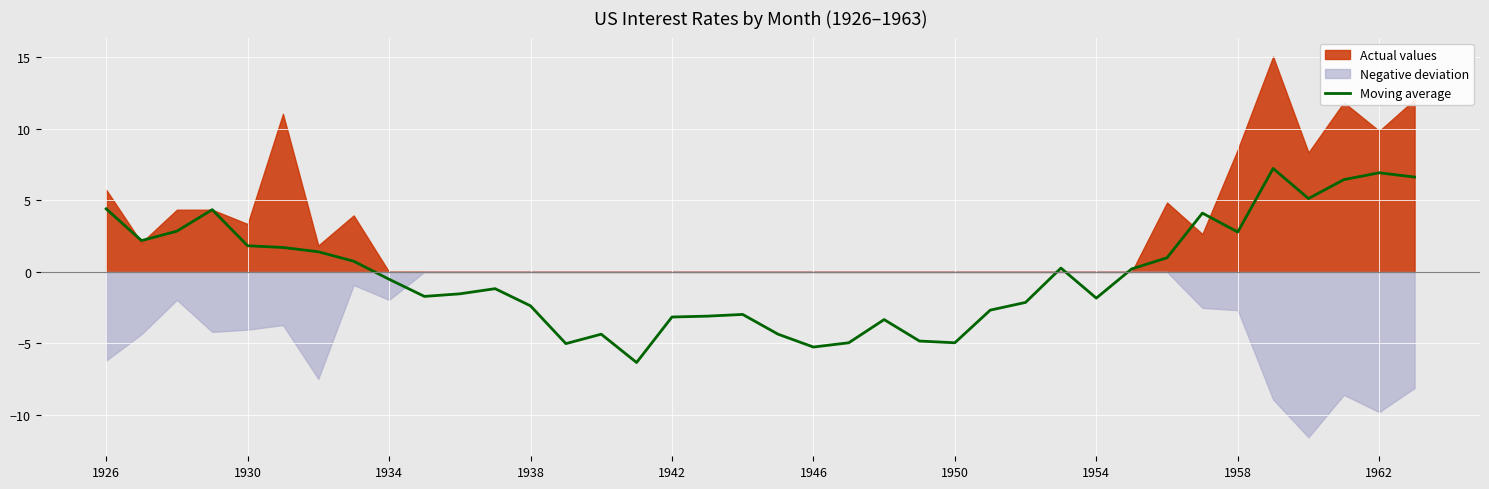

Reading left to right, what are all the values shown in this chart?

4.4	2.2	2.8	4.3	1.8	1.7	1.4	0.7	-0.5	-1.7	-1.5	-1.2	-2.4	-5.0	-4.4	-6.3	-3.2	-3.1	-3.0	-4.4	-5.3	-5.0	-3.3	-4.8	-5.0	-2.7	-2.1	0.3	-1.8	0.2	1.0	4.1	2.8	7.2	5.1	6.4	6.9	6.6